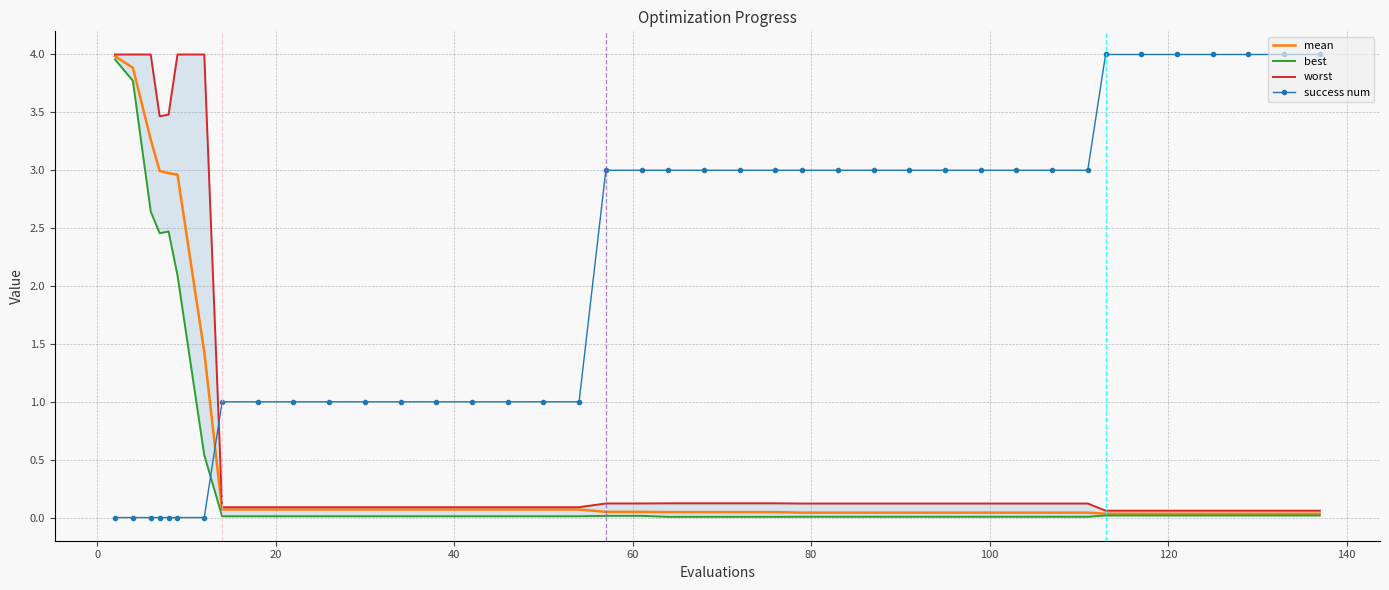

How many intersections are there between mean and success num?

1